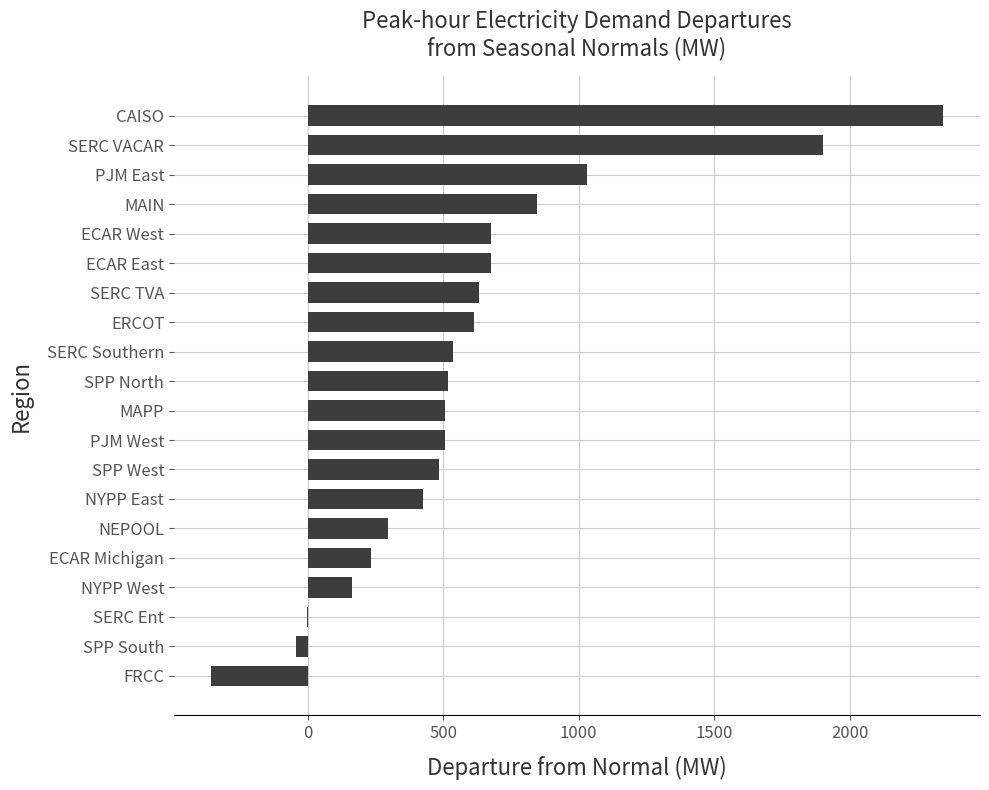

The value at SPP West is 801.5. True or false?

False